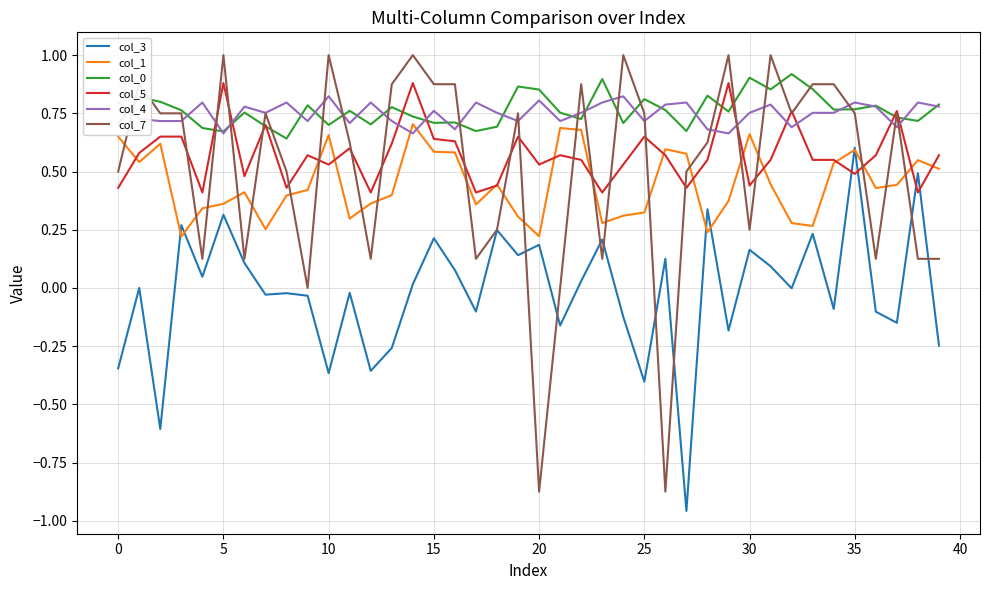

What is the maximum value shown in the chart?

1.0